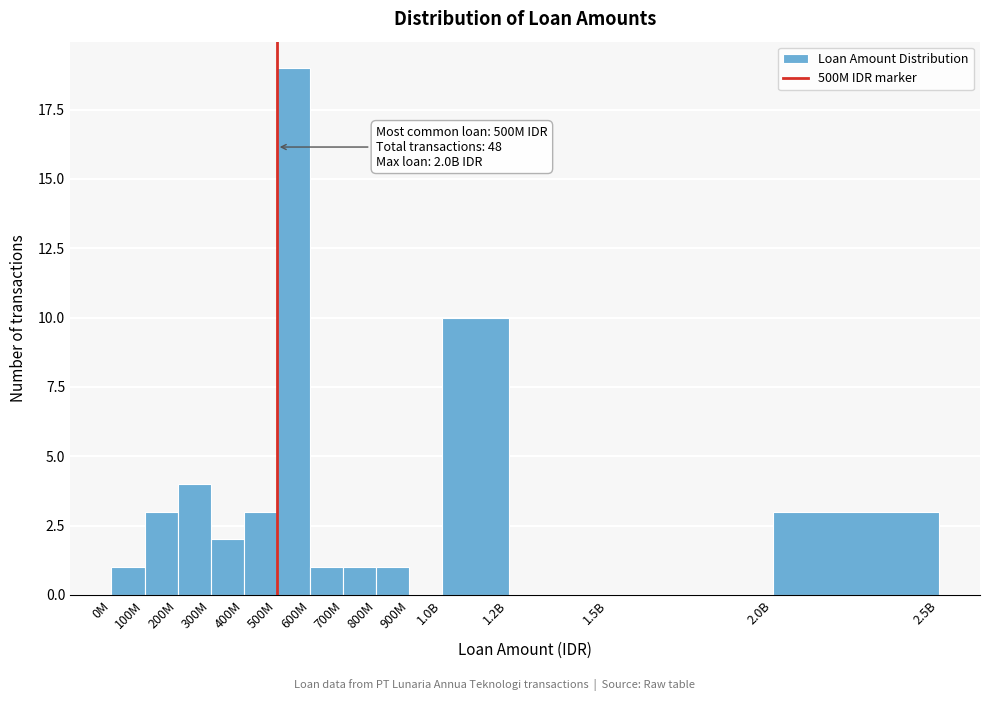

Reading left to right, transcribe all the data shown in this chart.

0M=1	100M=3	200M=4	300M=2	400M=3	500M=19	600M=1	700M=1	800M=1	900M=0	1.0B=10	1.2B=0	1.5B=0	2.0B=3